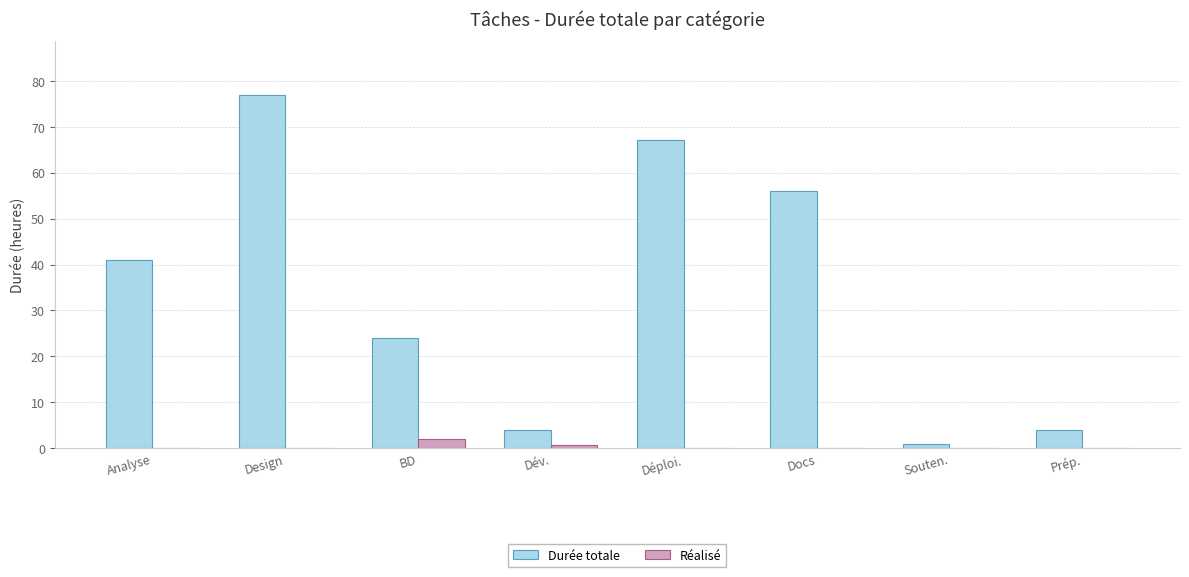

Which series has the widest spread of values?

Durée totale